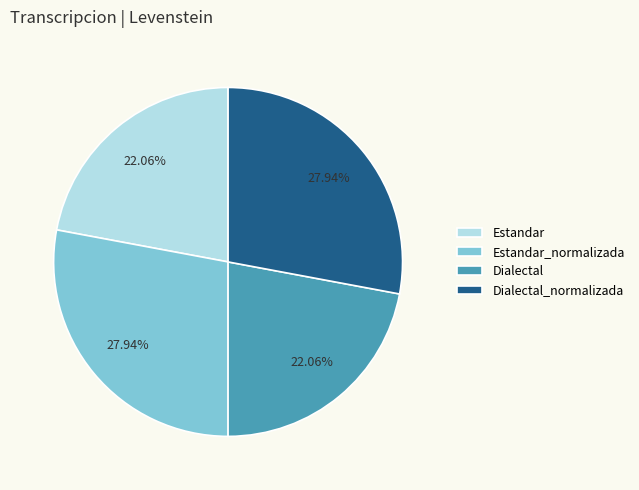

Is the sum of Dialectal_normalizada and Estandar_normalizada greater than half?

Yes